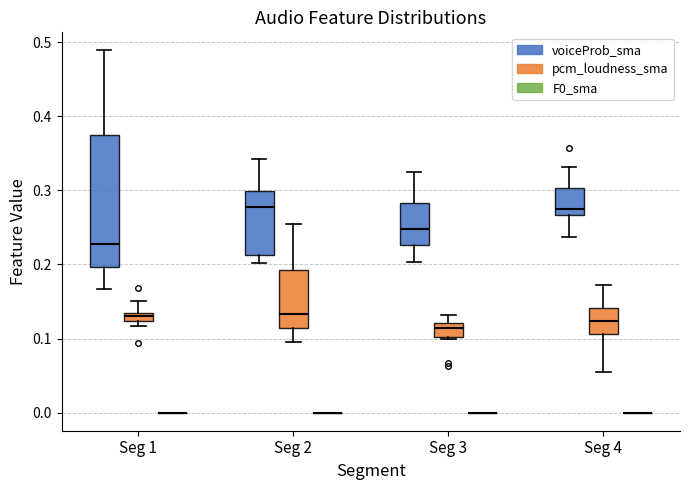

Which box is the tallest, from its lower edge to its upper edge?

Seg 1 (voiceProb_sma)